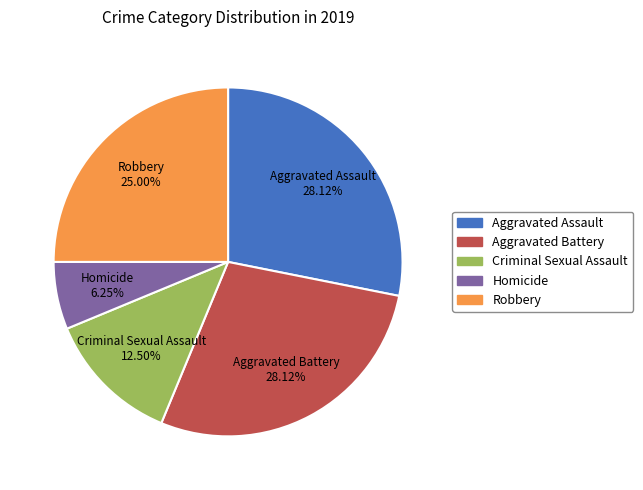

Is there a majority slice in this chart?

No